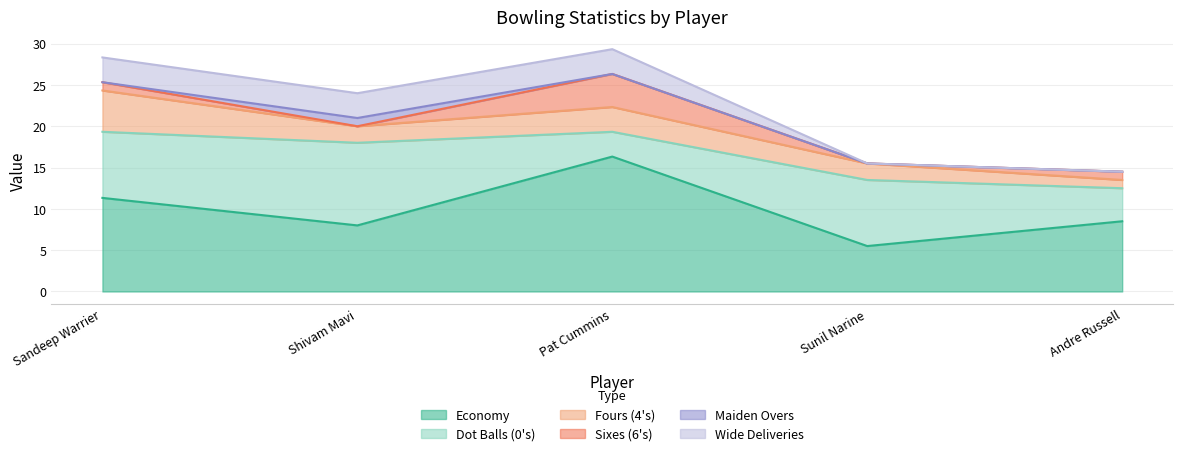

Which series changed the most between Sandeep Warrier and Pat Cummins?

0s